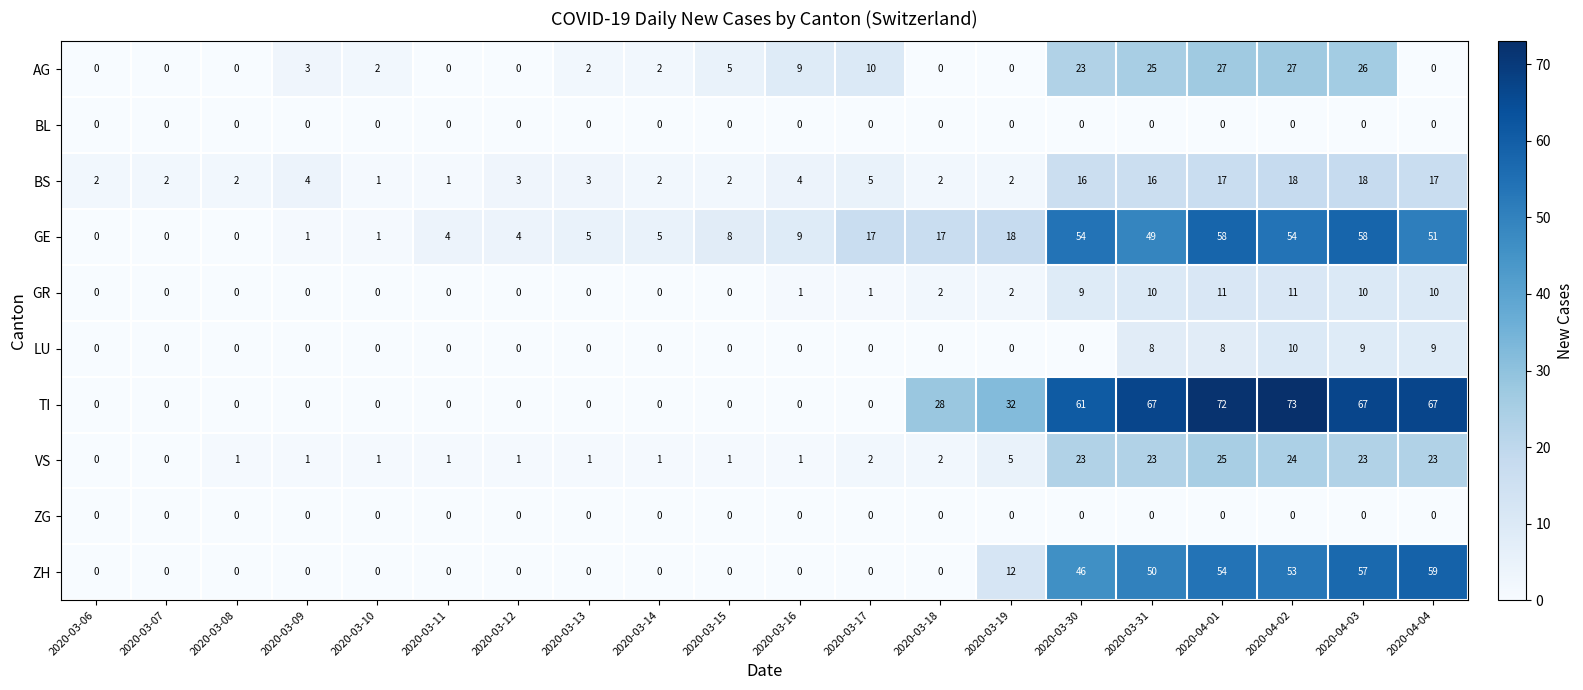

Is the value of AG at 2020-03-09 greater than the value of VS at 2020-03-30?

No